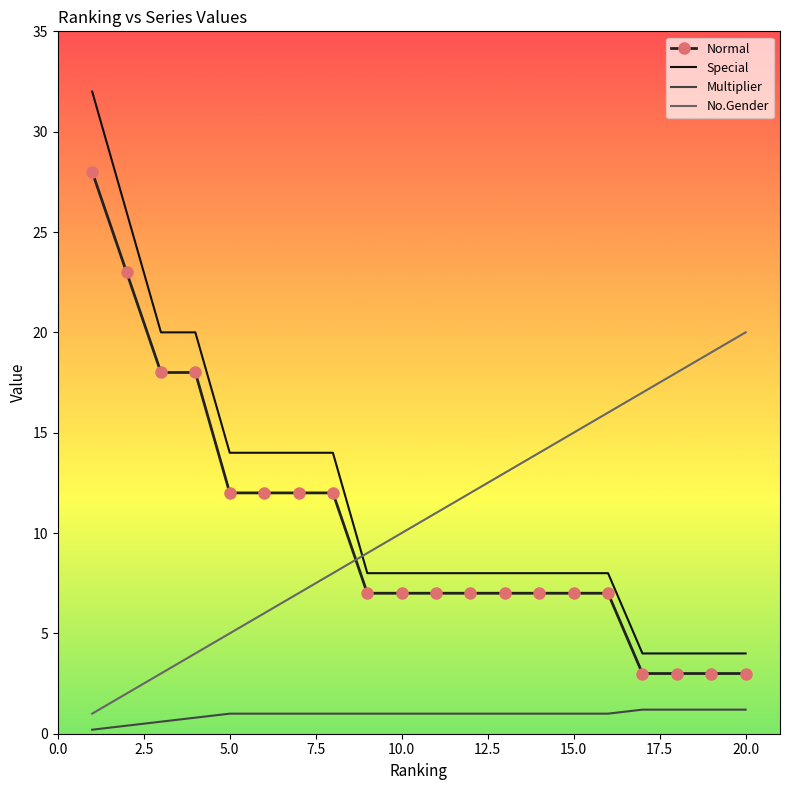

Reading right to left, list all the values displayed in this chart.

Normal: 3.0	3.0	3.0	3.0	7.0	7.0	7.0	7.0	7.0	7.0	7.0	7.0	12.0	12.0	12.0	12.0	18.0	18.0	23.0	28.0
Special: 4.0	4.0	4.0	4.0	8.0	8.0	8.0	8.0	8.0	8.0	8.0	8.0	14.0	14.0	14.0	14.0	20.0	20.0	26.0	32.0
Multiplier: 1.2	1.2	1.2	1.2	1.0	1.0	1.0	1.0	1.0	1.0	1.0	1.0	1.0	1.0	1.0	1.0	0.8	0.6	0.4	0.2
No.Gender: 20.0	19.0	18.0	17.0	16.0	15.0	14.0	13.0	12.0	11.0	10.0	9.0	8.0	7.0	6.0	5.0	4.0	3.0	2.0	1.0